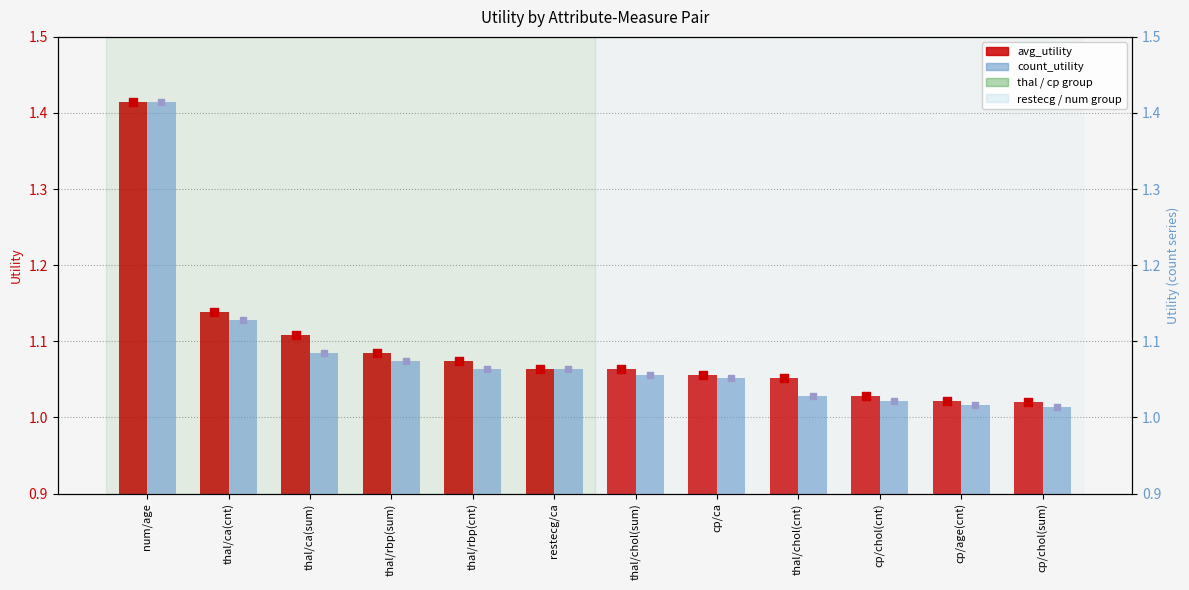

Which series has the largest total across all categories?

avg_utility